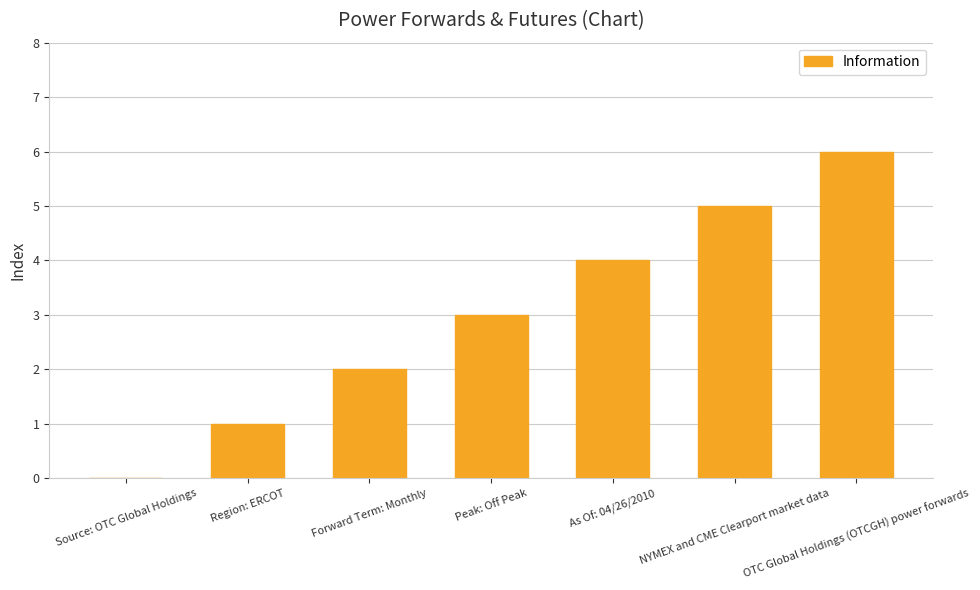

What is the sum of the values at OTC Global Holdings (OTCGH) power forwards and NYMEX and CME Clearport market data?

11